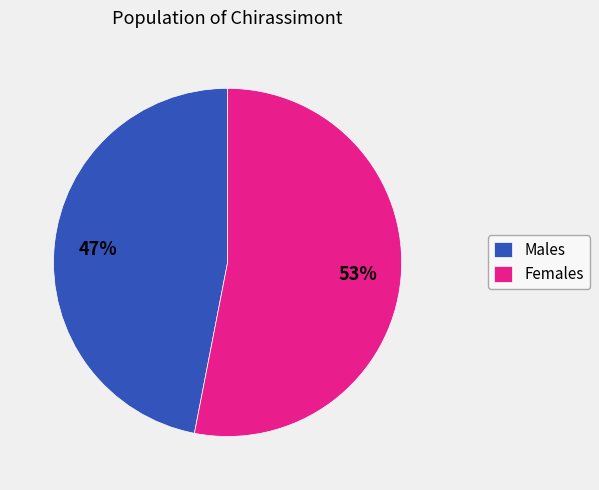

Do Males and Females together represent more than half of the pie?

Yes